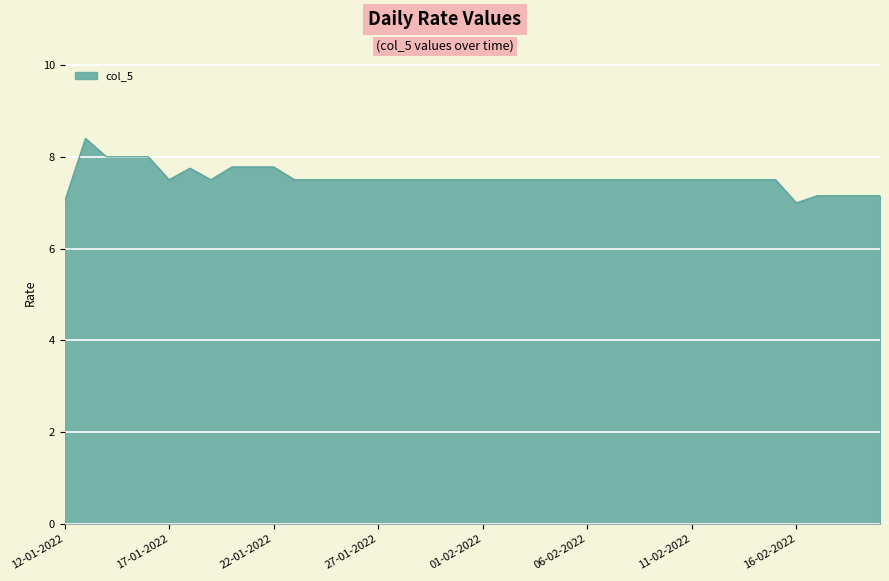

What is the maximum value shown in the chart?

8.4